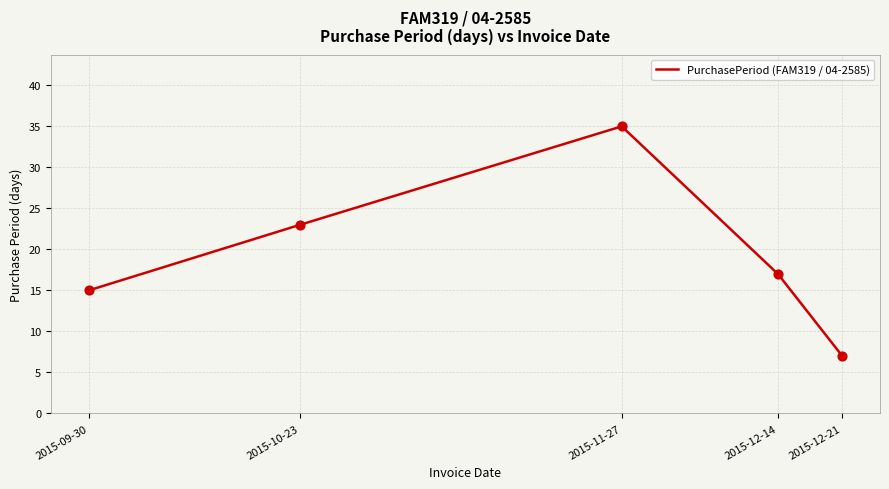

What is the change in value from 2015-09-30 to 2015-12-21?

-8